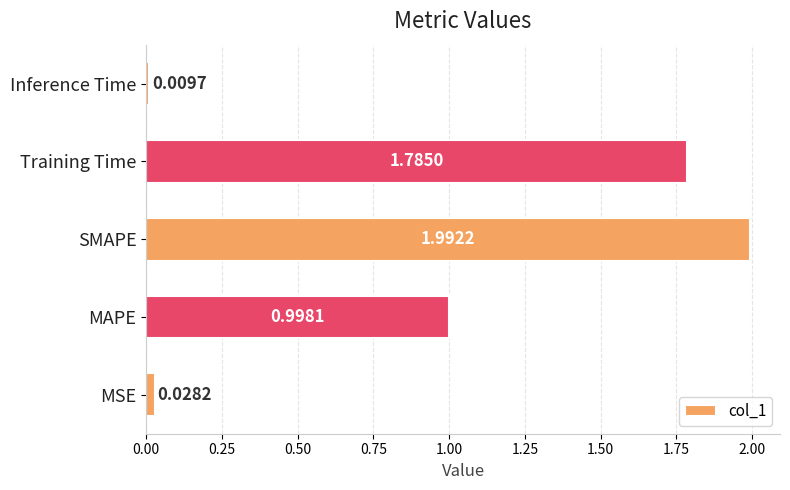

How many bars are there in total?

5